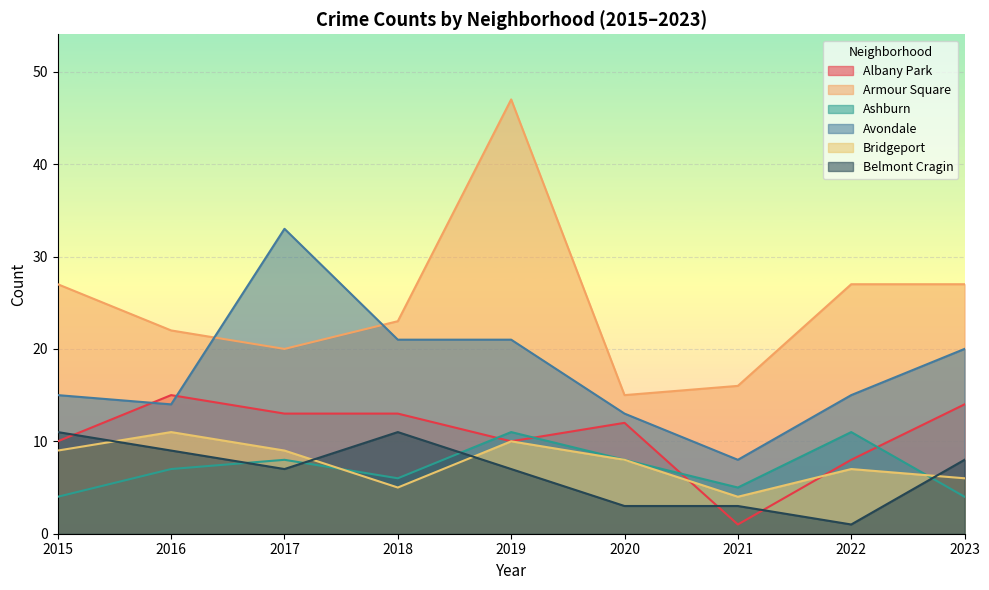

At how many categories does at least one series exceed 28?

2